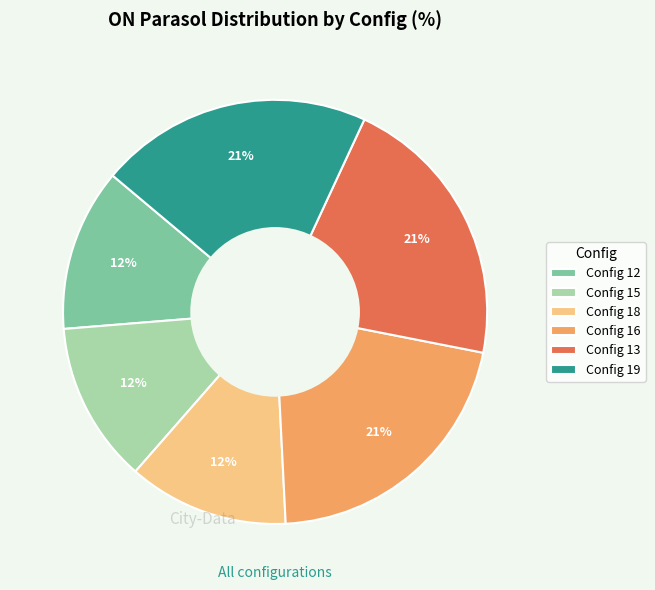

To the nearest percent, what is the average slice percentage?

17%